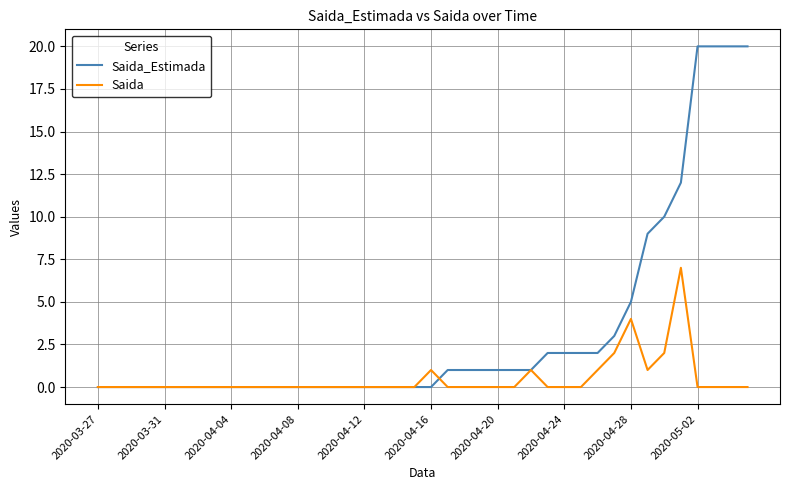

Which series has the largest range (max minus min)?

Saida_Estimada